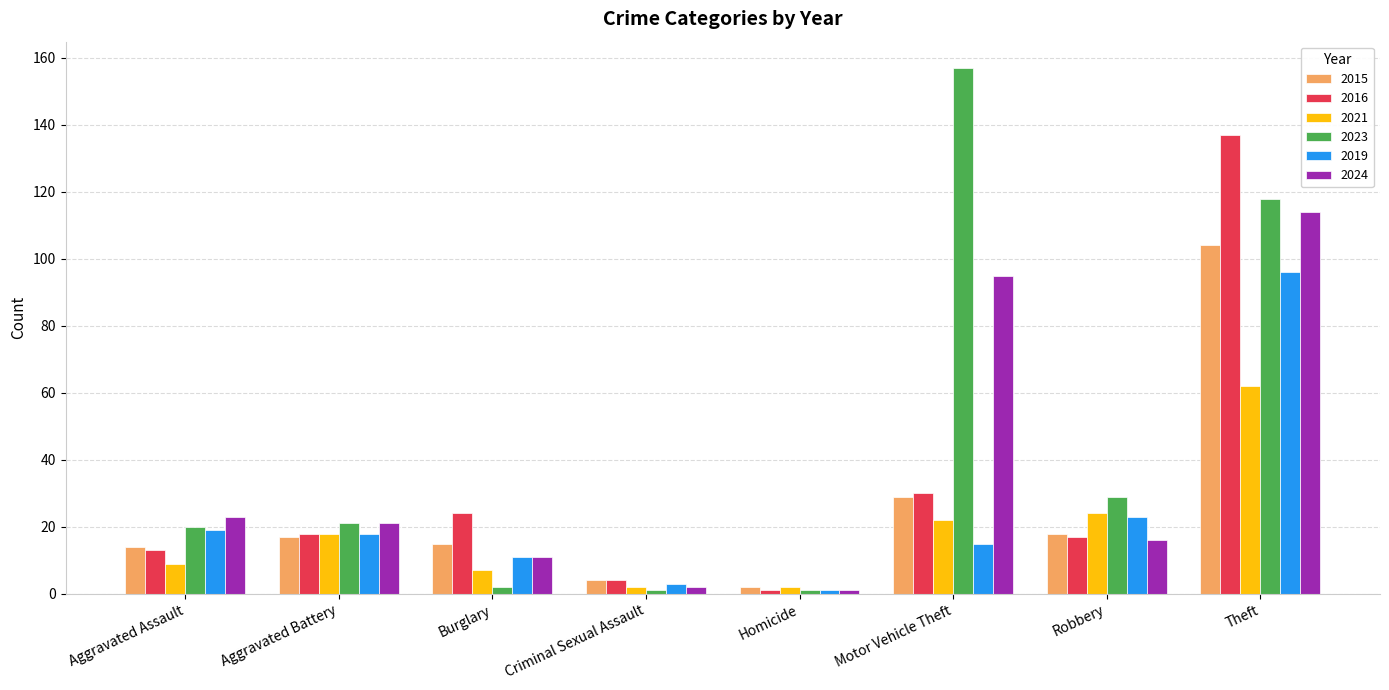

What is the minimum value shown in the chart?

1